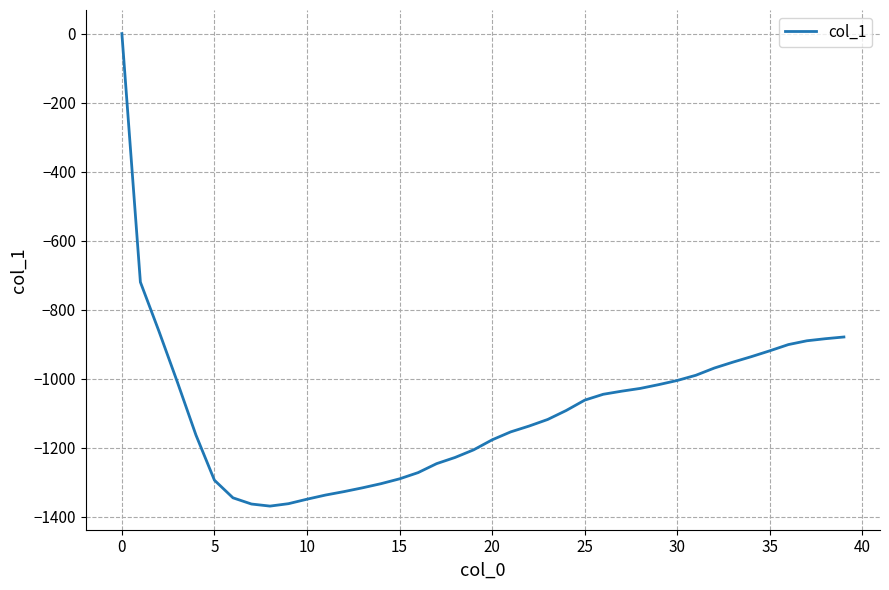

What is the smallest value displayed?

-1369